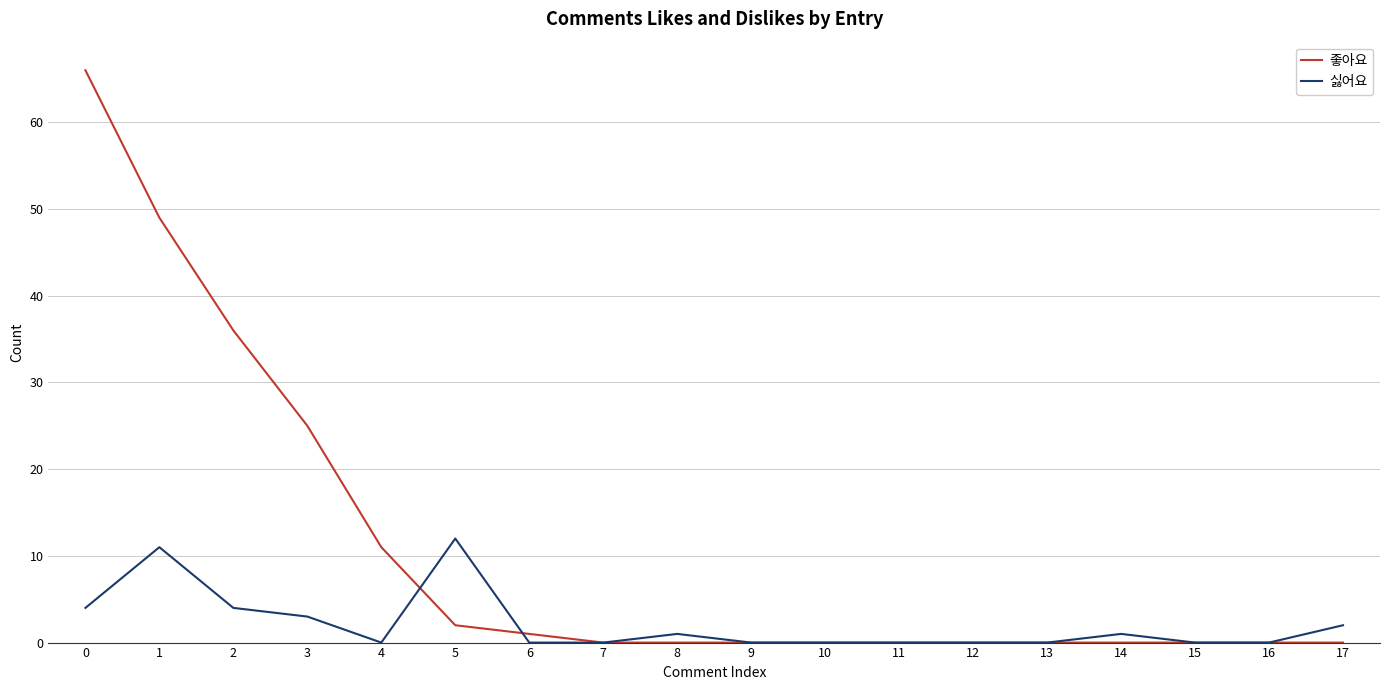

Which series has the widest spread of values?

좋아요